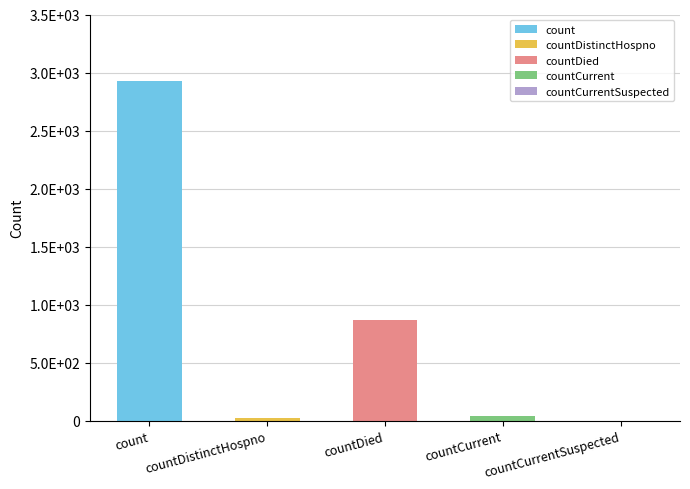

True or false: the data shows 933 at countCurrentSuspected.

False